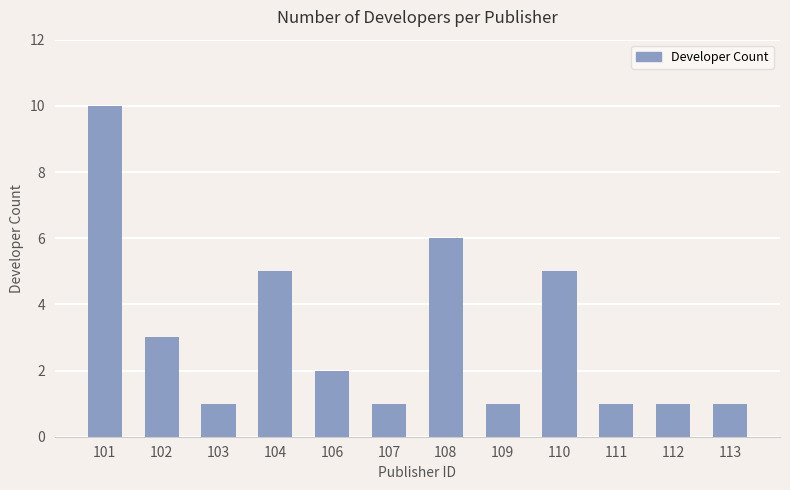

Reading left to right, list all the values displayed in this chart.

10	3	1	5	2	1	6	1	5	1	1	1